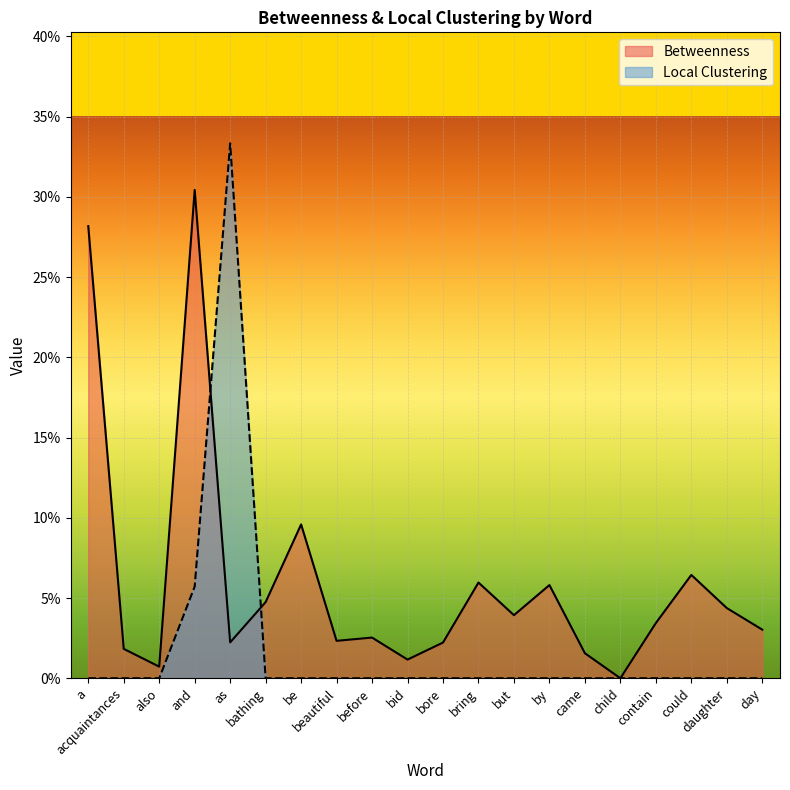

What are all the series names shown in the legend?

Betweenness, Local Clustering